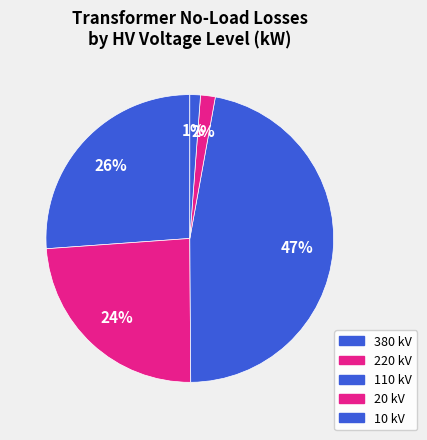

Count the number of slices in the pie.

5